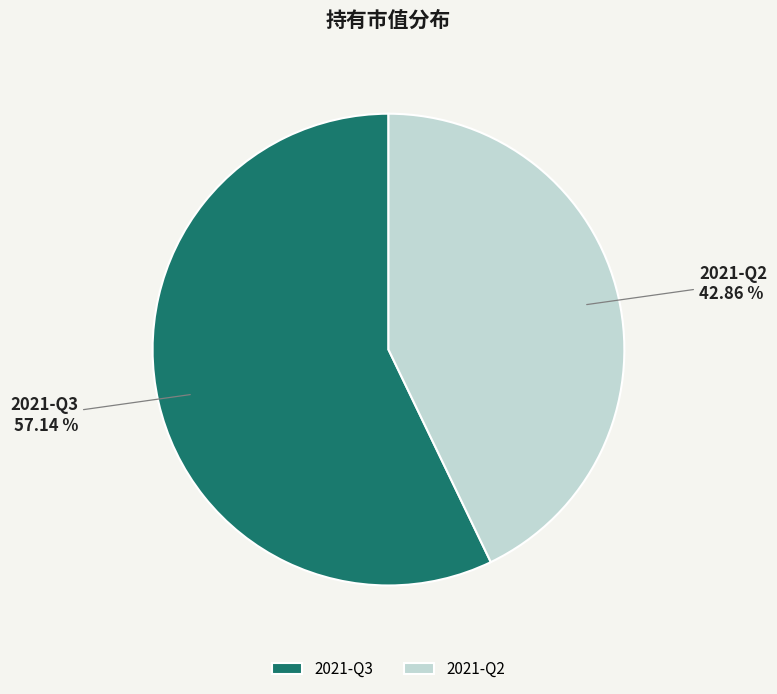

The 2021-Q2 slice represents 43% of the pie. True or false?

True